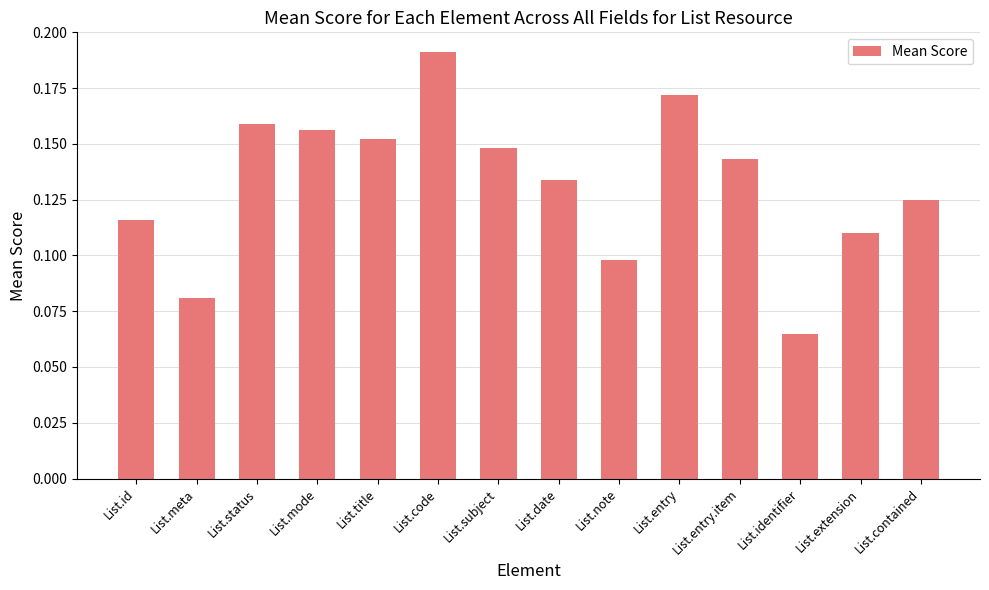

How many series are shown in this chart?

1